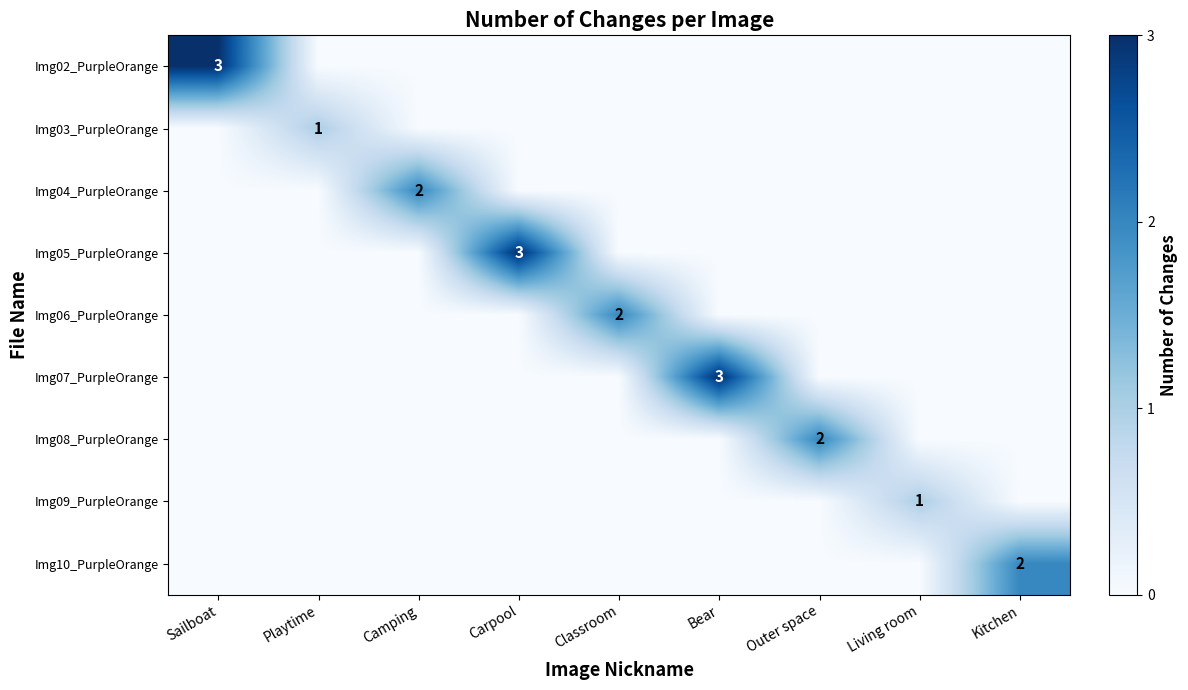

What is the spread (max minus min) of values at Living room?

1